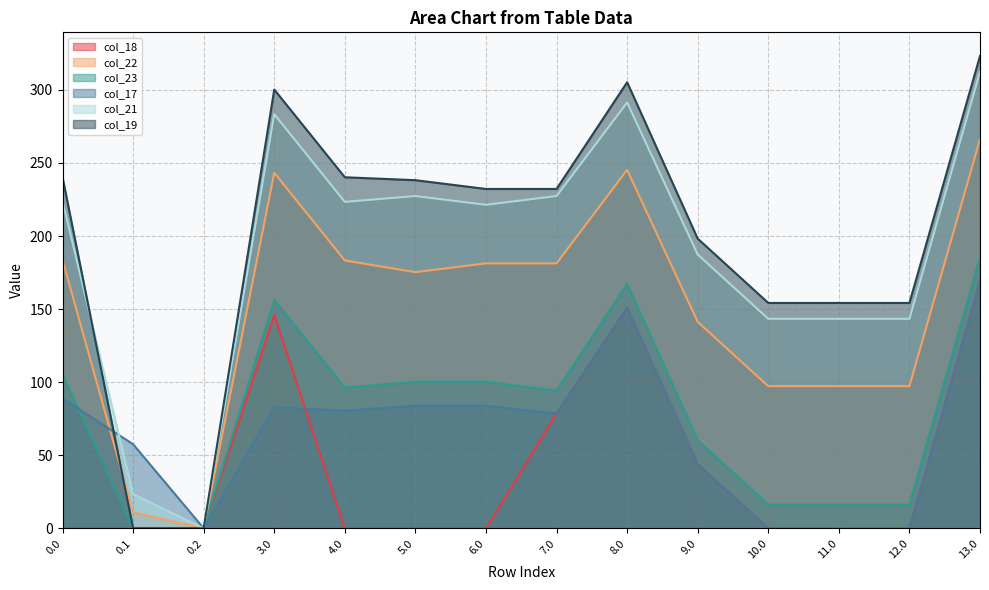

Reading left to right, transcribe all the data shown in this chart.

col_18: 0.0=0.0	0.1=0.0	0.2=0.0	3.0=145.8	4.0=0.0	5.0=0.0	6.0=0.0	7.0=78.6	8.0=150.8	9.0=43.8	10.0=0.0	11.0=0.0	12.0=0.0	13.0=168.8
col_22: 0.0=183.6	0.1=10.9	0.2=0.0	3.0=243.3	4.0=183.3	5.0=175.3	6.0=181.3	7.0=181.3	8.0=245.3	9.0=141.3	10.0=97.3	11.0=97.3	12.0=97.3	13.0=266.3
col_23: 0.0=105.3	0.1=0.0	0.2=0.0	3.0=156.3	4.0=96.3	5.0=100.3	6.0=100.3	7.0=94.3	8.0=167.3	9.0=60.3	10.0=16.3	11.0=16.3	12.0=16.3	13.0=185.3
col_17: 0.0=88.8	0.1=57.6	0.2=0.0	3.0=82.8	4.0=80.6	5.0=83.8	6.0=83.8	7.0=78.6	8.0=150.8	9.0=43.8	10.0=0.0	11.0=0.0	12.0=0.0	13.0=168.8
col_21: 0.0=223.9	0.1=23.4	0.2=0.0	3.0=283.4	4.0=223.4	5.0=227.4	6.0=221.4	7.0=227.4	8.0=291.4	9.0=187.4	10.0=143.4	11.0=143.4	12.0=143.4	13.0=312.4
col_19: 0.0=240.2	0.1=0.0	0.2=0.0	3.0=300.2	4.0=240.2	5.0=238.2	6.0=232.2	7.0=232.2	8.0=305.2	9.0=198.2	10.0=154.2	11.0=154.2	12.0=154.2	13.0=323.2